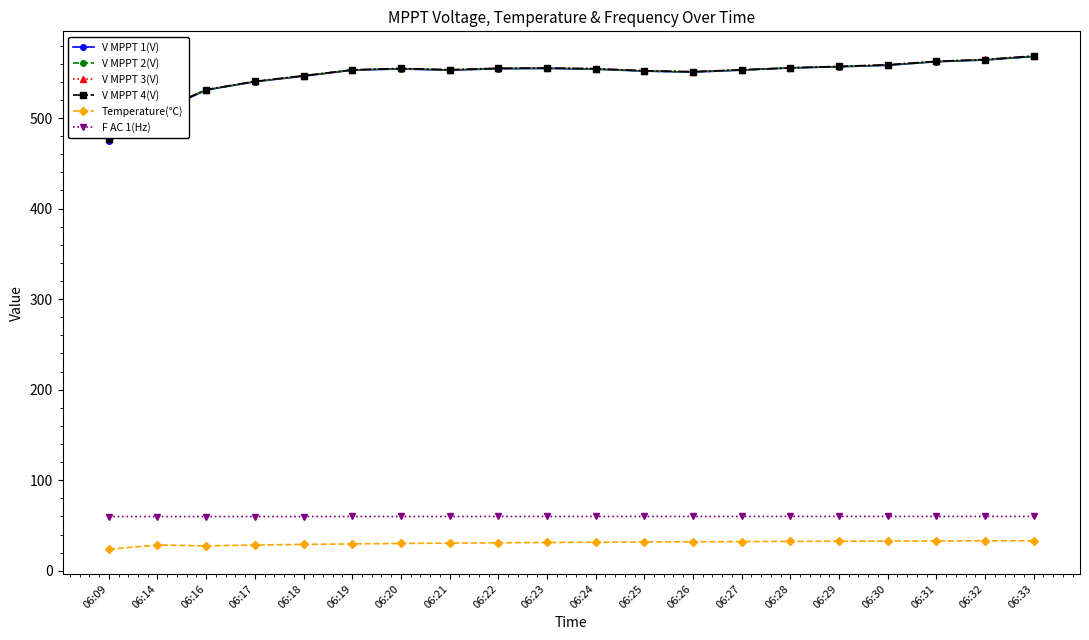

The value of V MPPT 3(V) at 06:16 is 298.3. True or false?

False